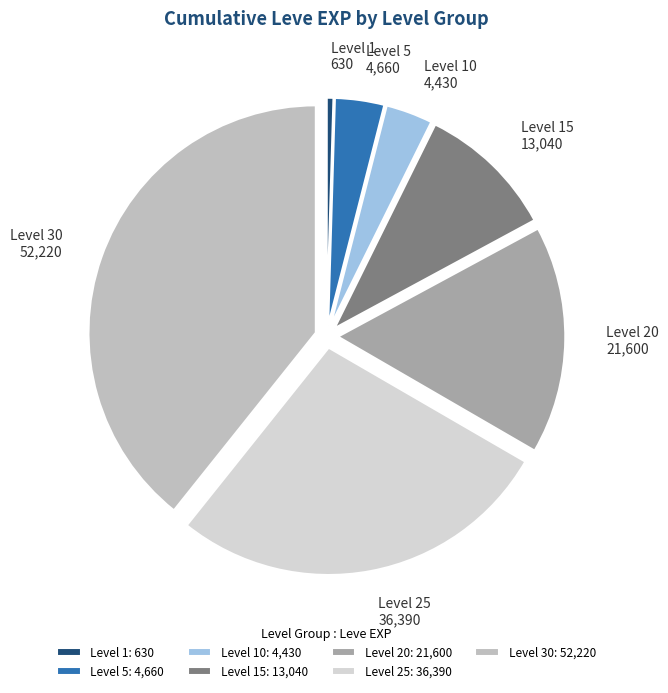

Count the number of slices in the pie.

7